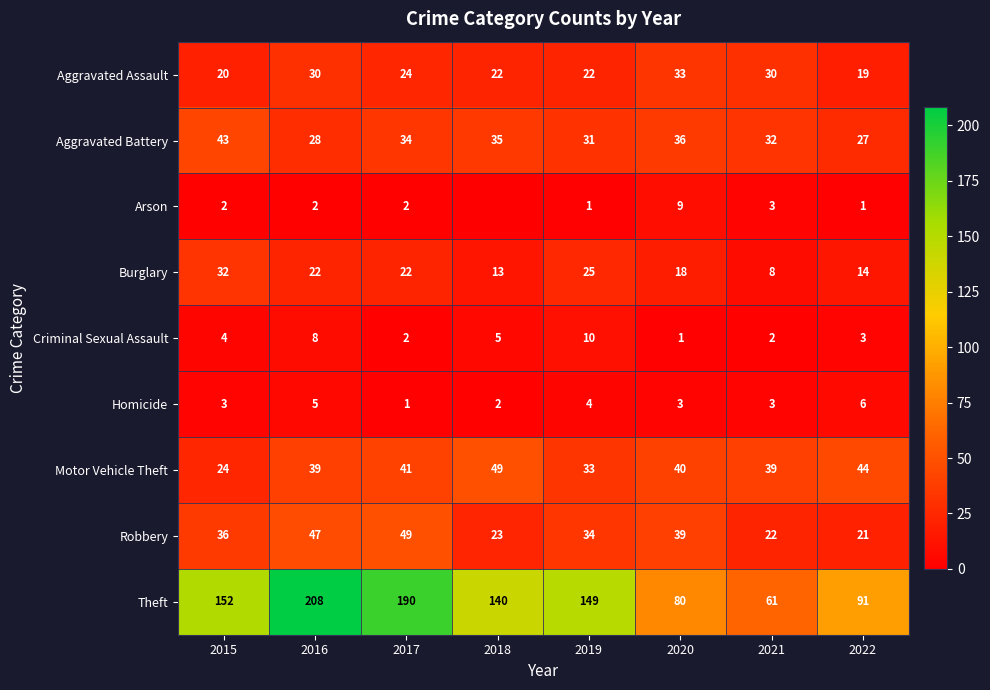

Rank the categories by Aggravated Battery value from lowest to highest.

2022, 2016, 2019, 2021, 2017, 2018, 2020, 2015